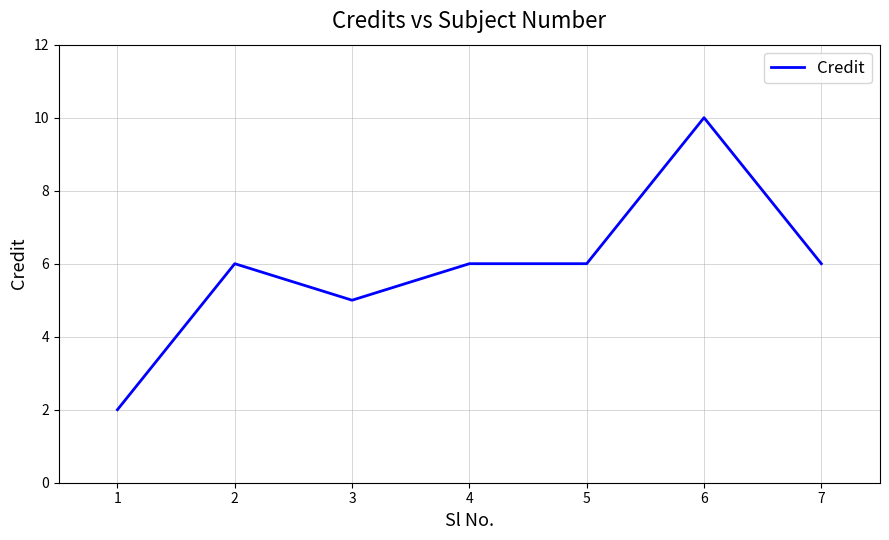

What is the ratio of the value at 3 to the value at 1?

2.5